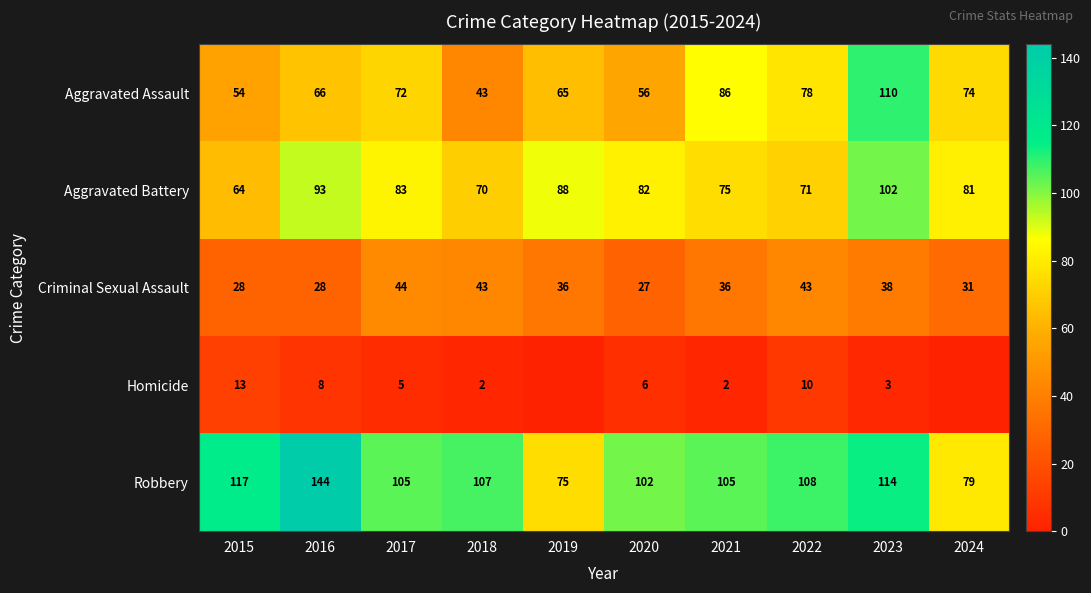

What is the minimum value for Robbery?

75